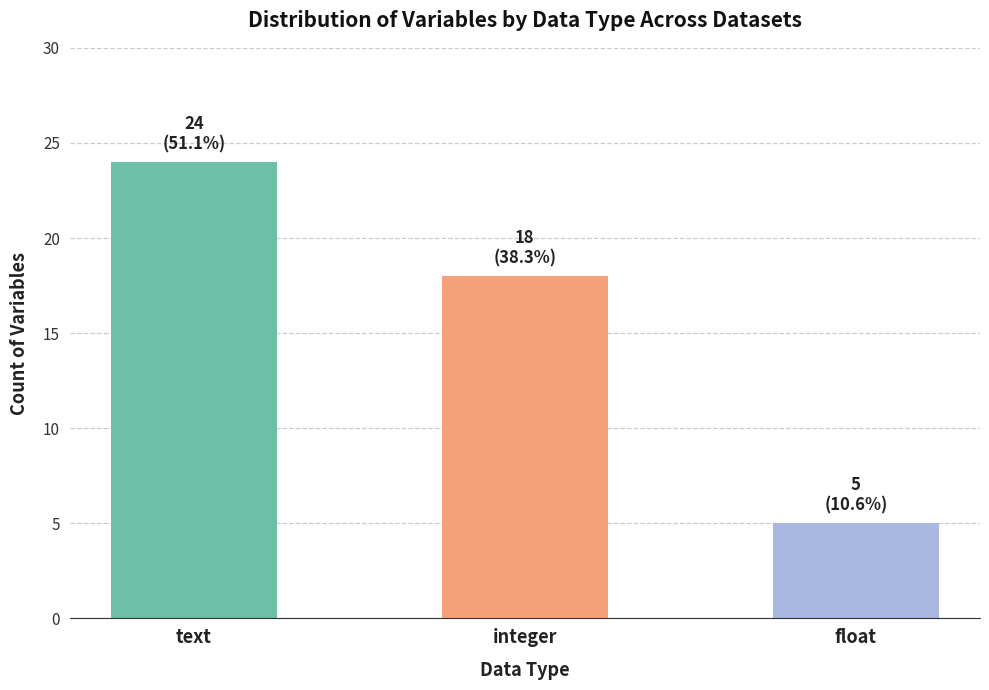

The chart shows a value of 3 at float. True or false?

False